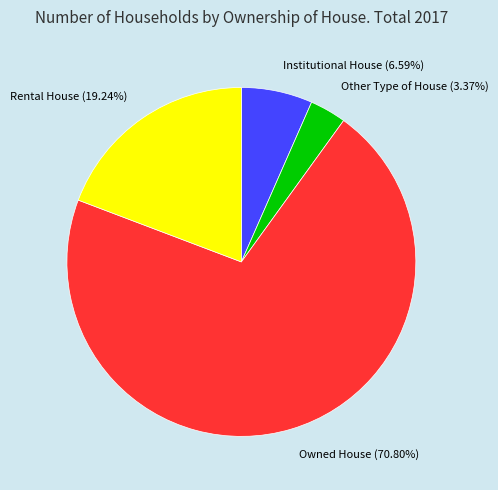

To the nearest percent, what percentage of the pie is Other Type of House?

3%